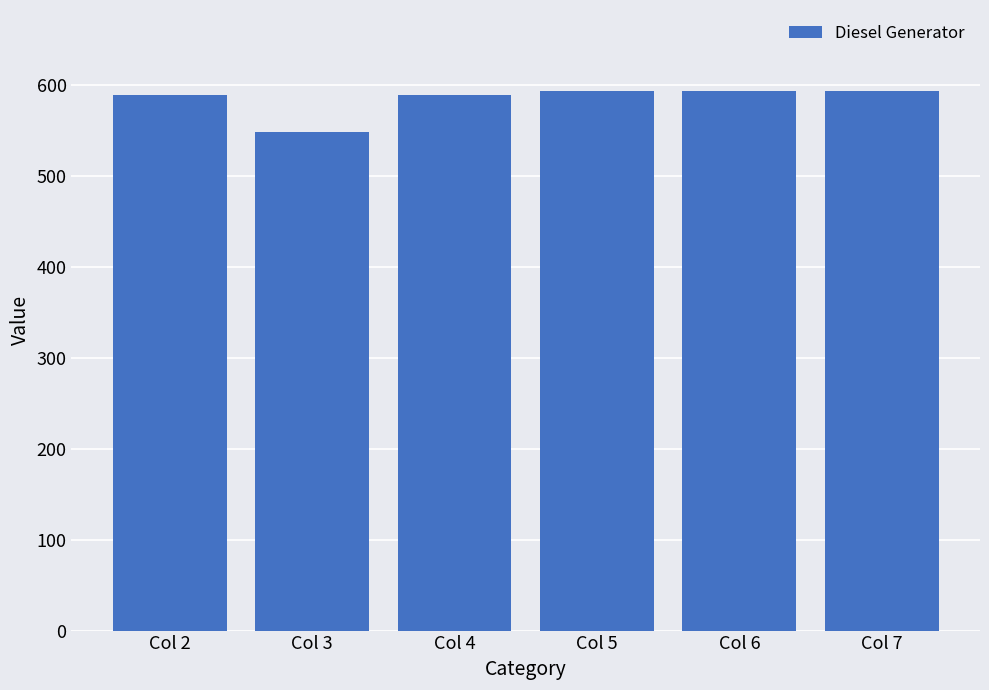

What is the sum of all values?

3503